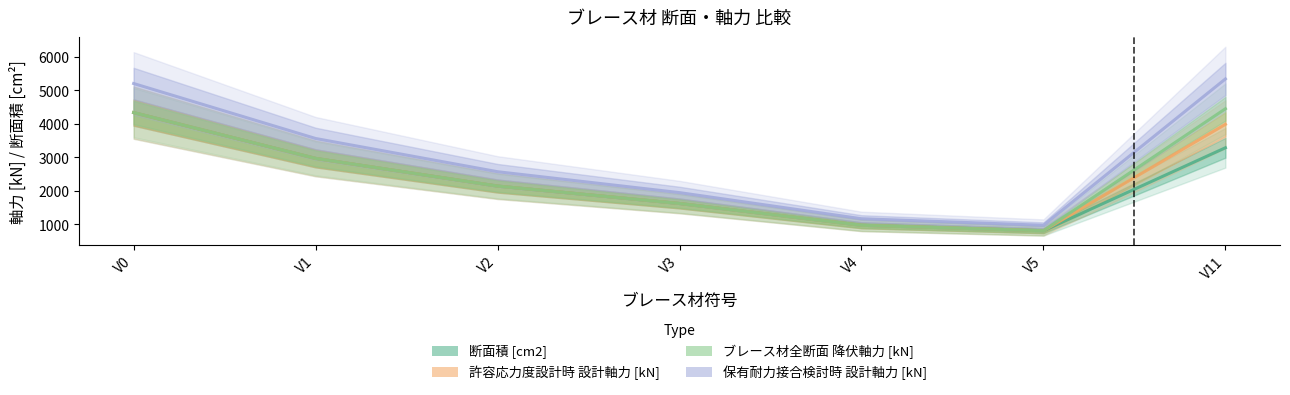

At which label does ブレース材全断面 降伏軸力 [kN] first exceed 2145?

V0